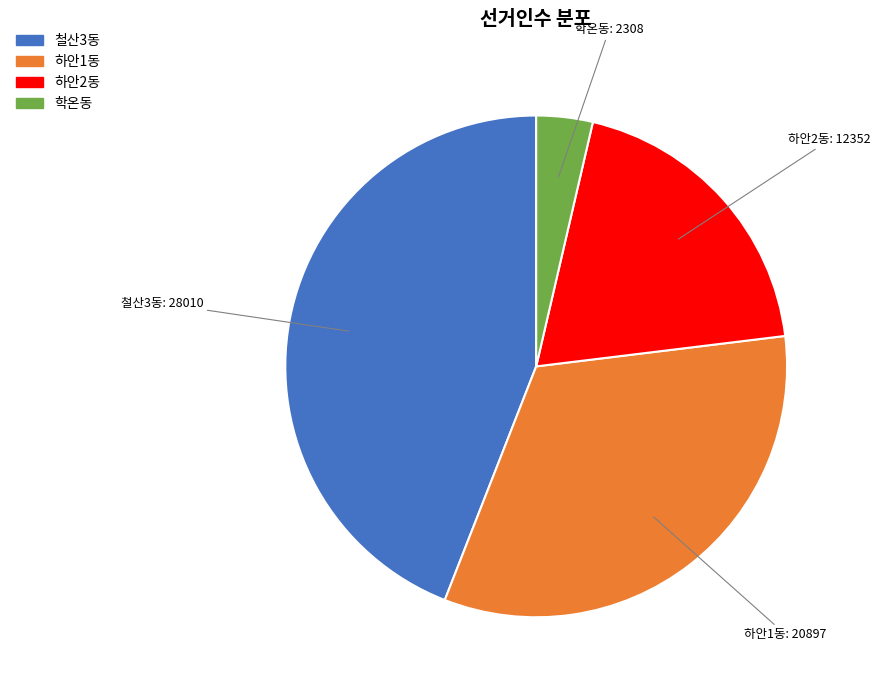

How many slices are in this pie chart?

4